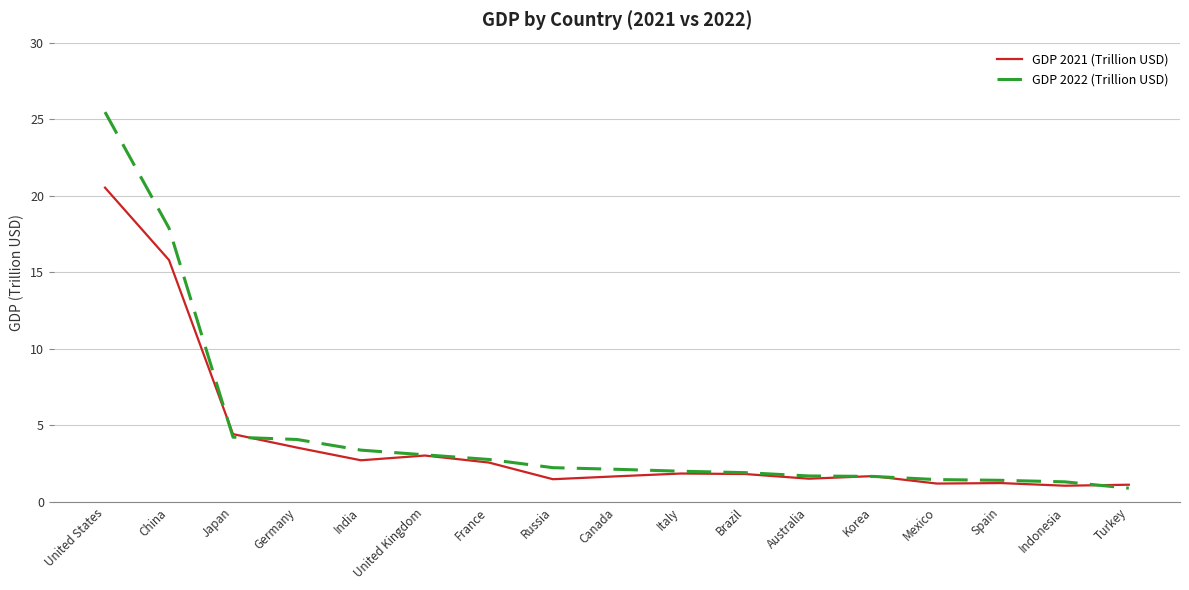

After their last crossing, which series has the higher values: GDP 2022 (Trillion USD) or GDP 2021 (Trillion USD)?

GDP 2021 (Trillion USD)